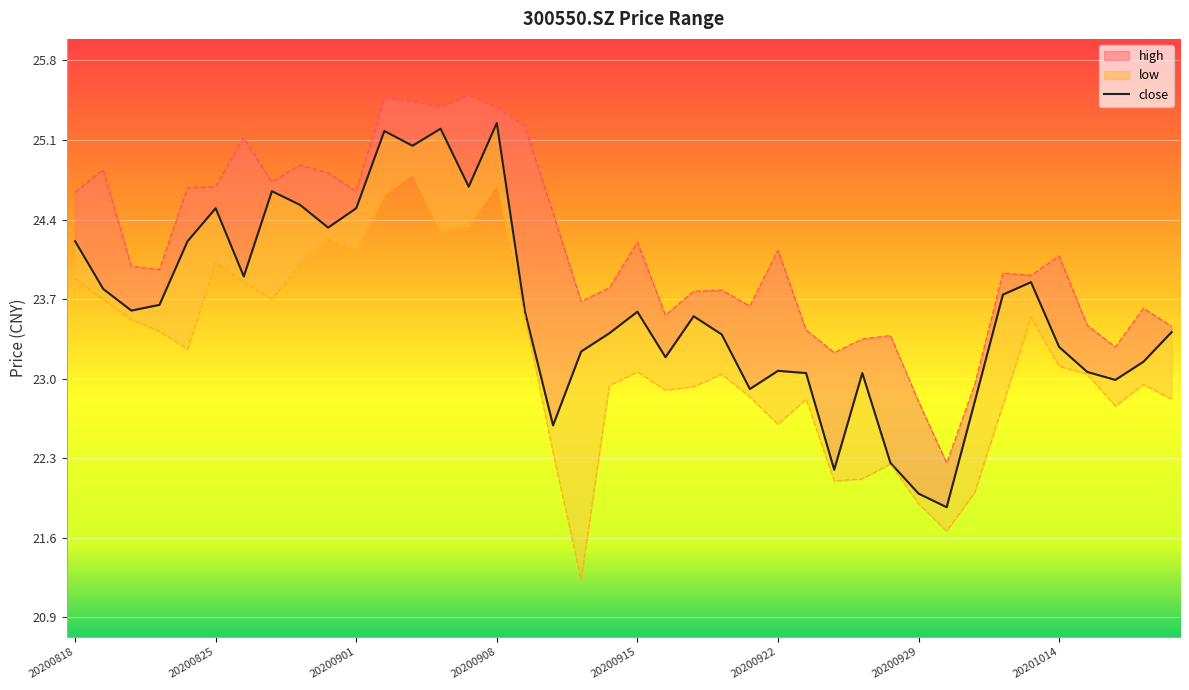

At which category does close reach its first local peak?

20200825